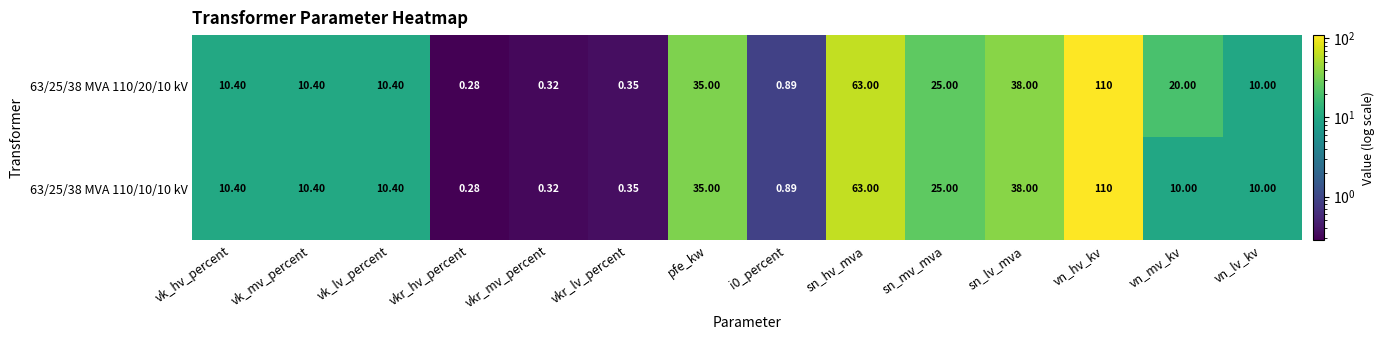

Where does the 63/25/38 MVA 110/20/10 kV series first go above 10?

vk_hv_percent